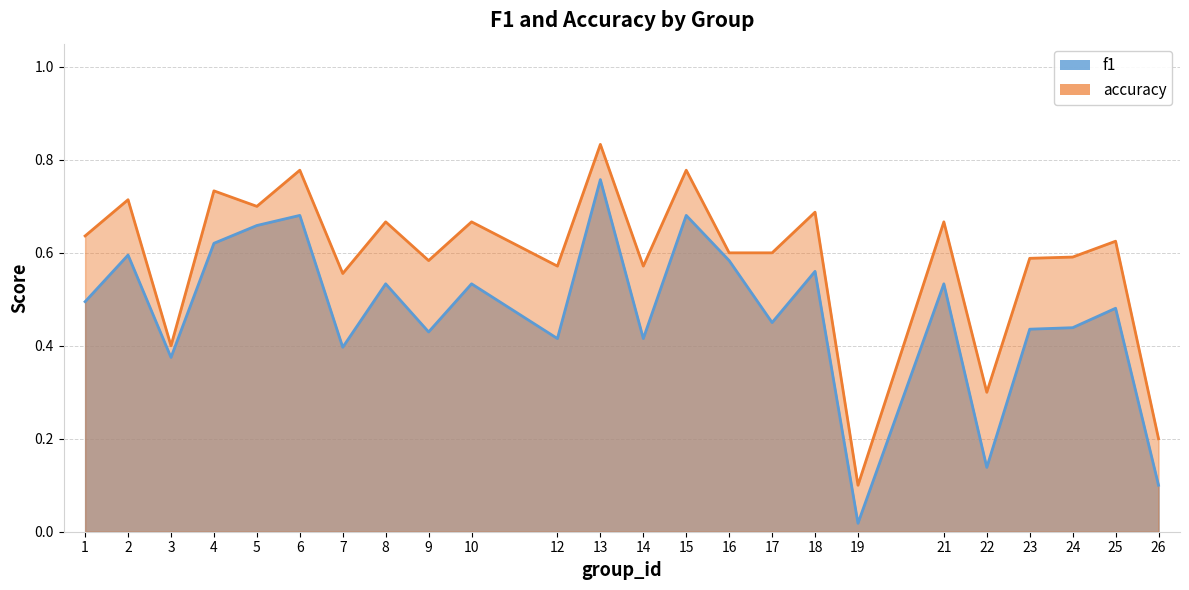

Rank the categories by f1 value from lowest to highest.

19, 26, 22, 3, 7, 12, 14, 9, 23, 24, 17, 25, 1, 8, 10, 21, 18, 16, 2, 4, 5, 6, 15, 13